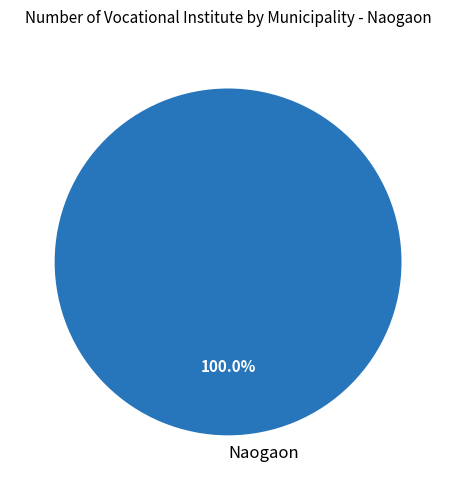

Which category accounts for the majority?

Naogaon